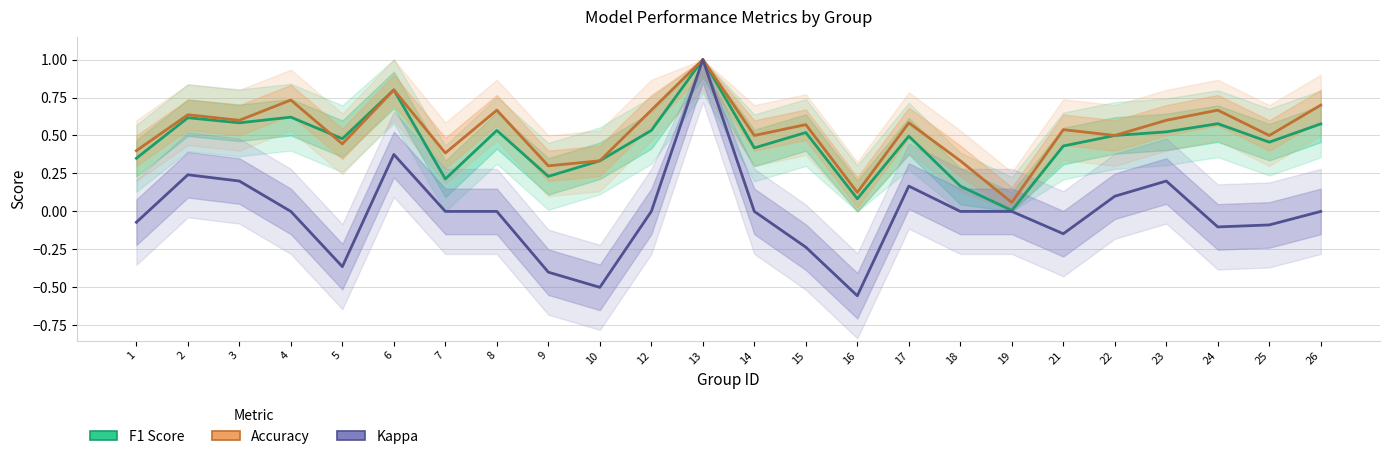

What is the lowest value of the Kappa series?

-0.6